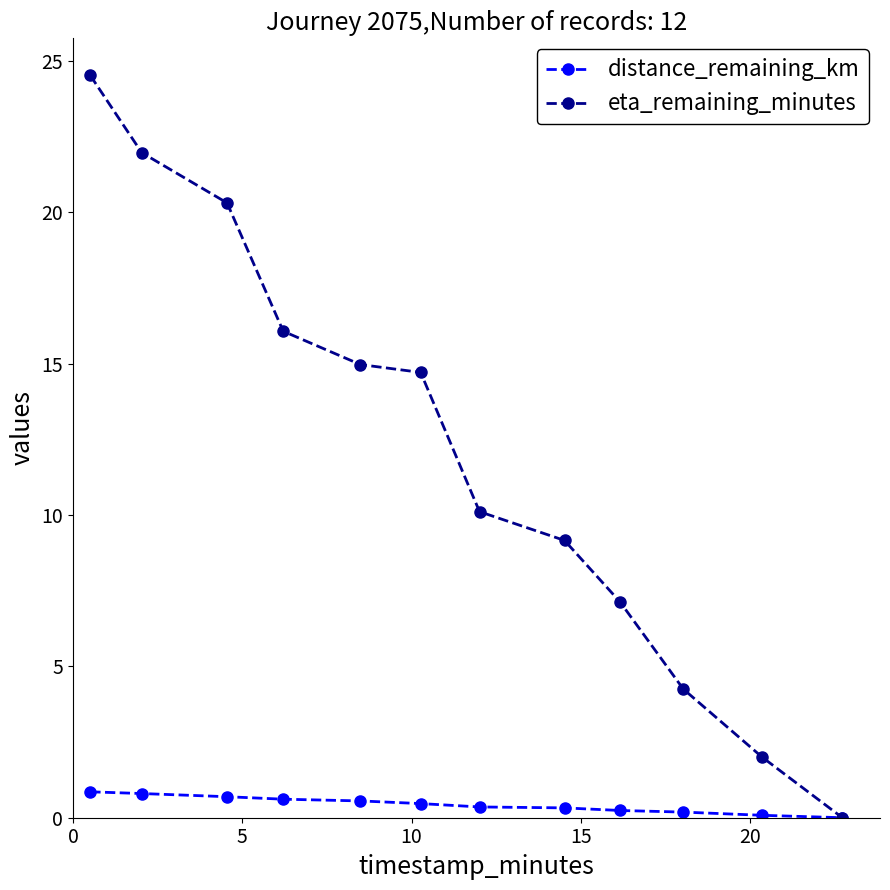

Which series has the largest total across all categories?

eta_remaining_minutes